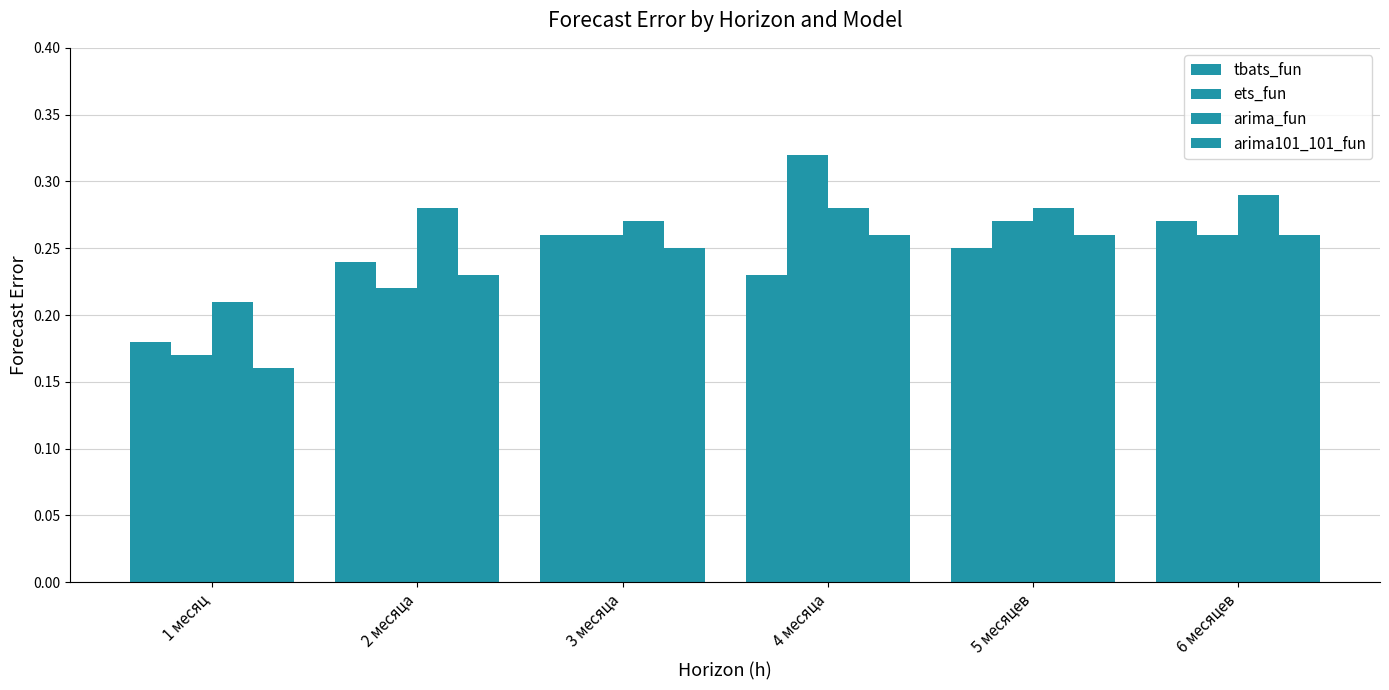

What is the maximum value shown in the chart?

0.3